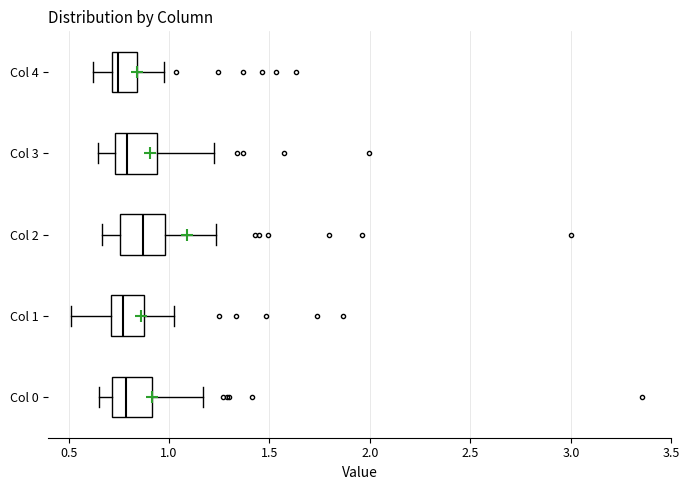

Reading bottom to top, read every box against the x-axis: the position of its median line, the range the box covers, and the ends of its whiskers. The values are not printed on the chart, so give them approximately, as read against the axis.

Col 0: median 0.80, box 0.70 to 0.90, whiskers 0.65 to 1.15
Col 1: median 0.75, box 0.70 to 0.85, whiskers 0.50 to 1.00
Col 2: median 0.85, box 0.75 to 1.00, whiskers 0.65 to 1.25
Col 3: median 0.80, box 0.75 to 0.95, whiskers 0.65 to 1.20
Col 4: median 0.75, box 0.70 to 0.85, whiskers 0.60 to 0.95